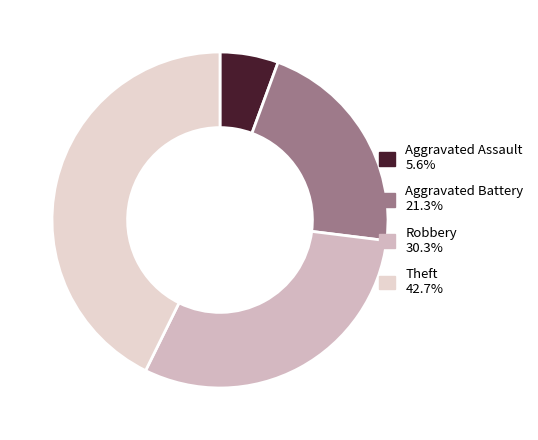

Which category has the smallest portion of the pie?

Aggravated Assault